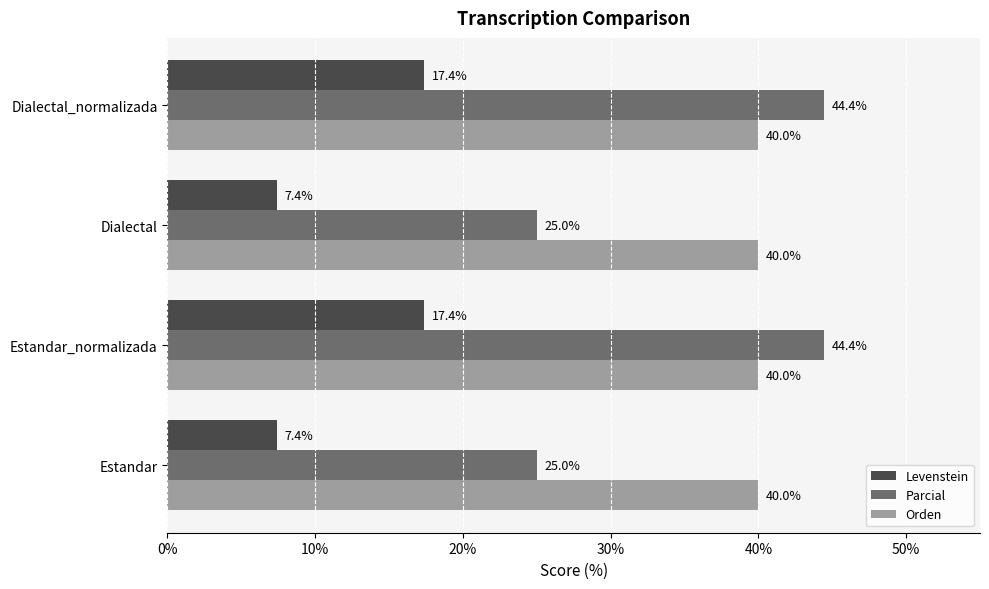

Which series has the largest range (max minus min)?

Parcial